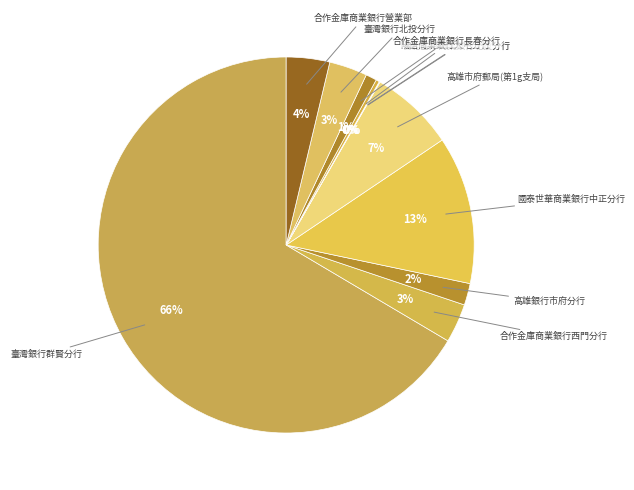

To the nearest percent, what percentage of the pie is 臺灣銀行北投分行?

3%